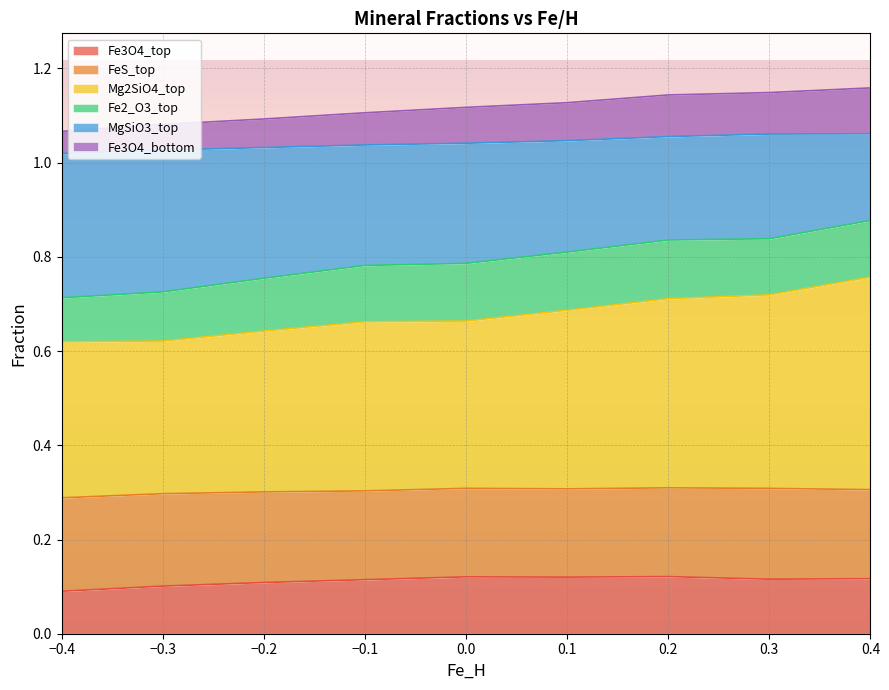

Is it true that Fe3O4_top equals 0.0 at −0.1?

False